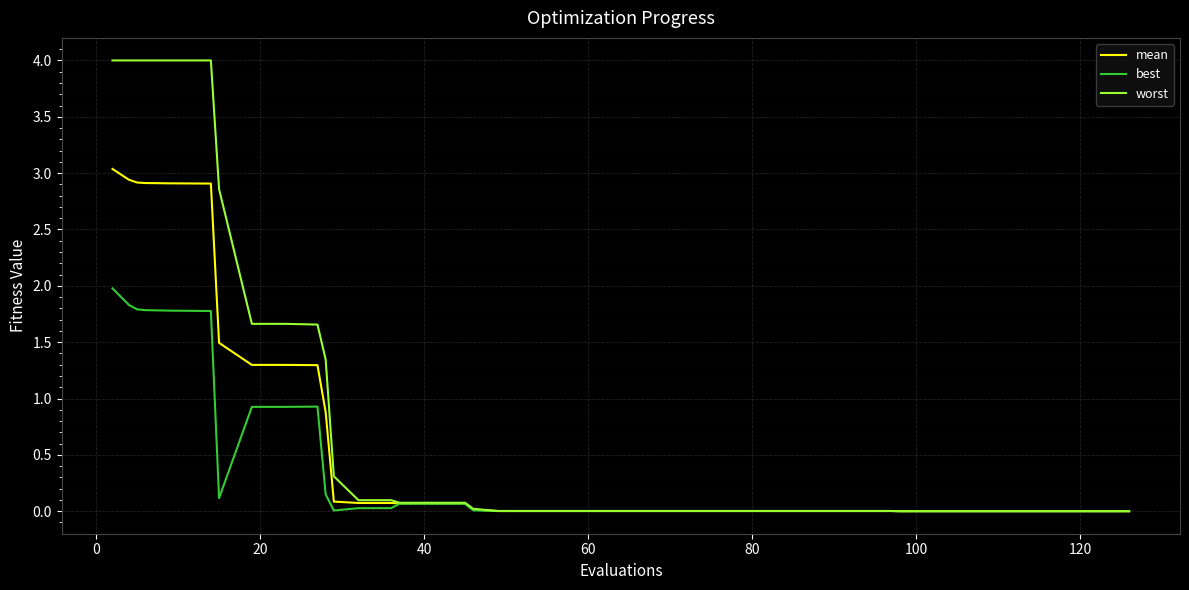

What is the maximum value shown in the chart?

4.0